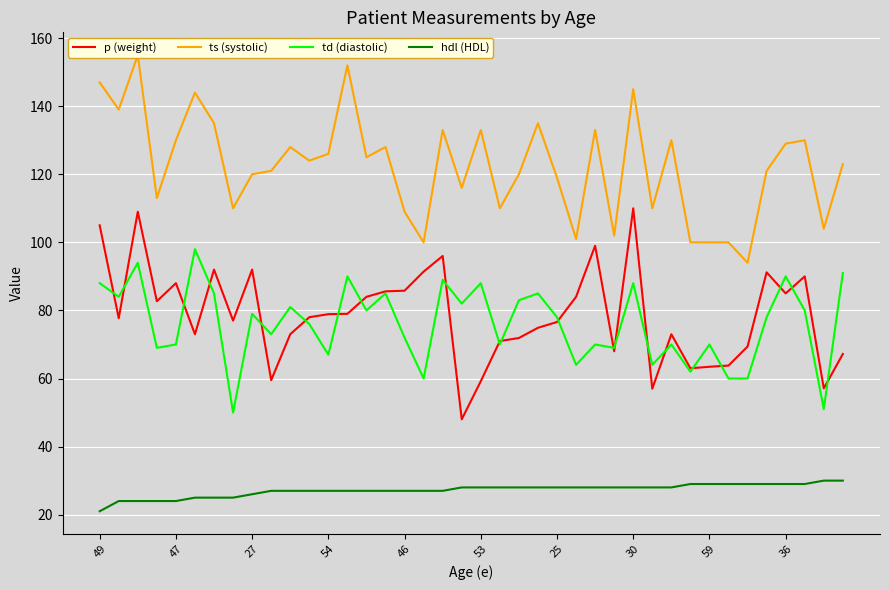

What is the difference between the maximum and minimum values in the hdl (HDL) series?

9.0